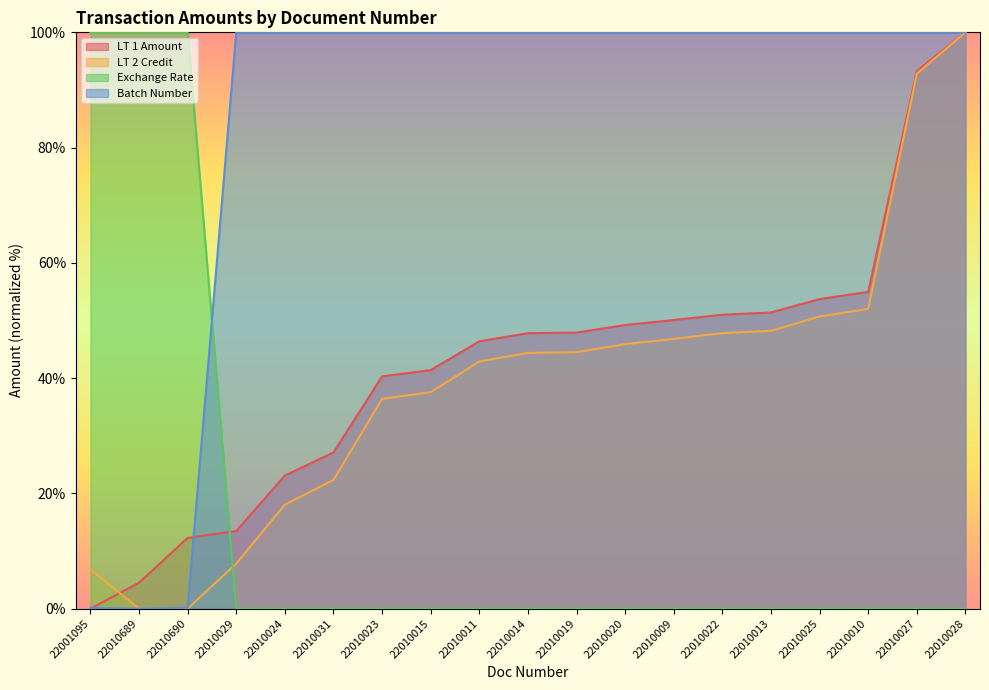

True or false: LT 1 Amount has a value of 76.4 at 22010014.

False